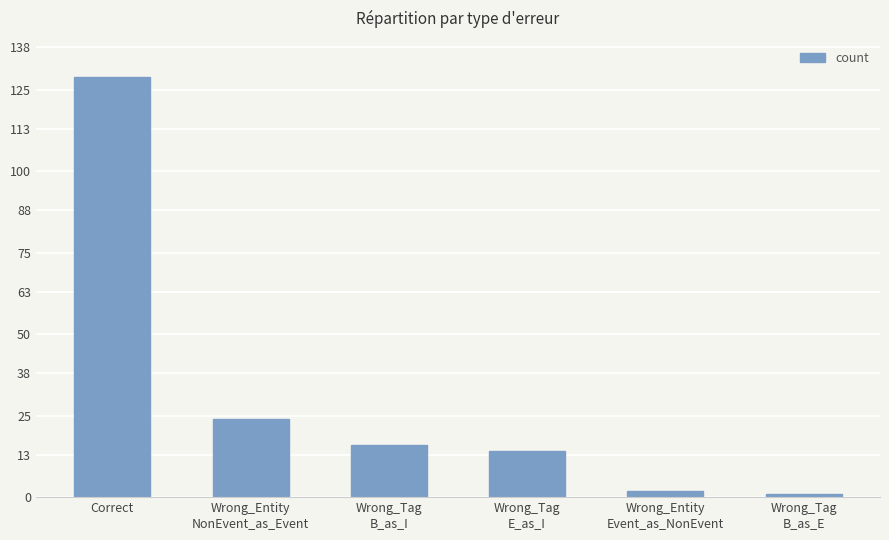

At which category does the chart reach its peak across all series?

Correct